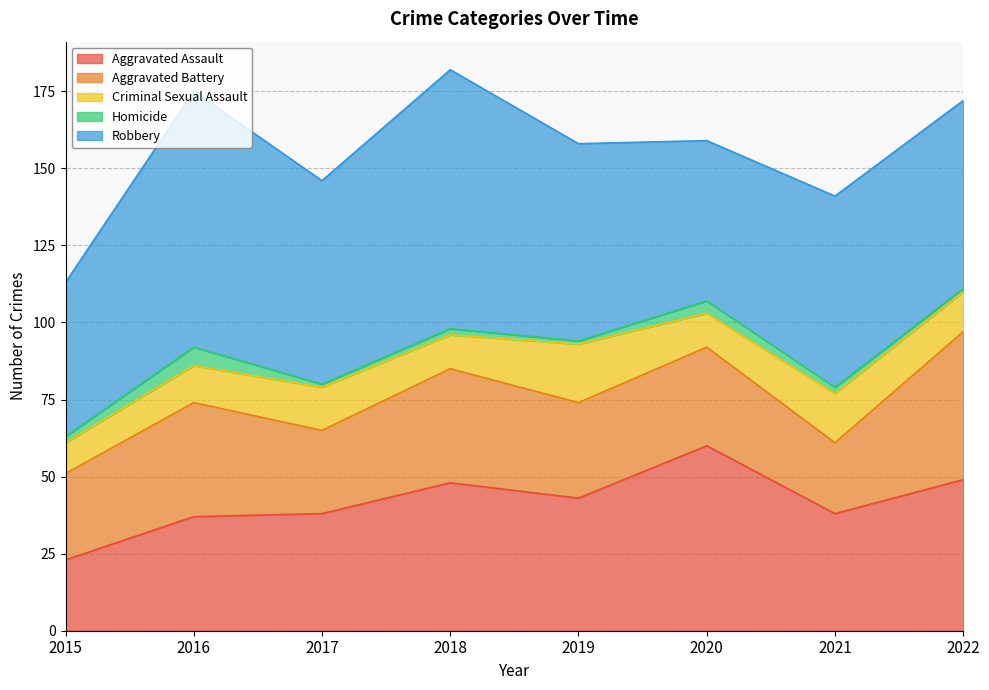

What is the sum of the Aggravated Assault values at 2020 and 2018?

108